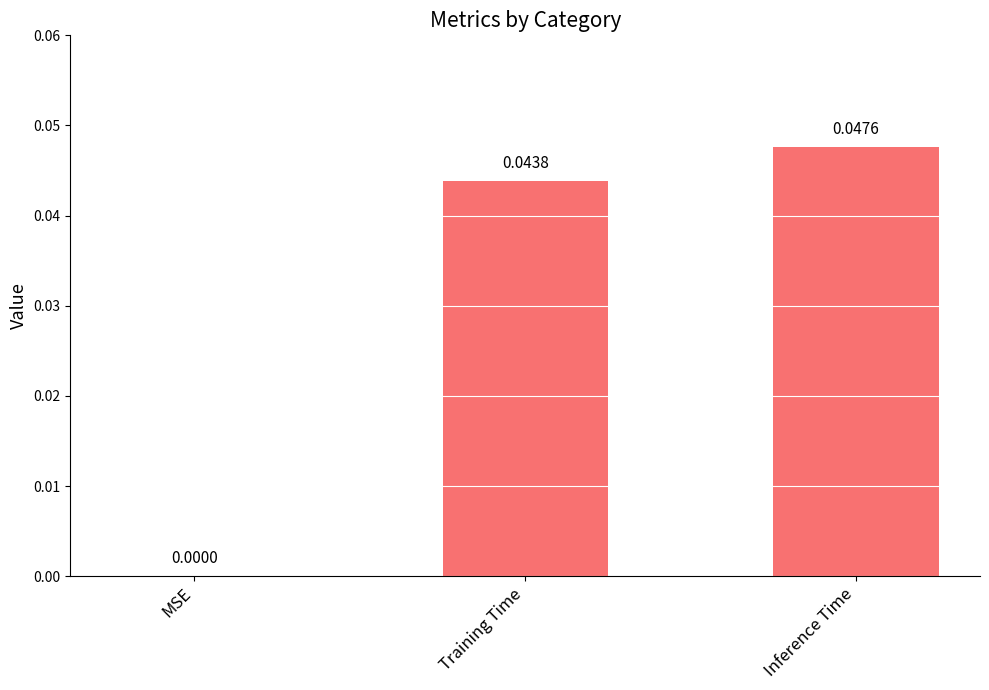

Between Training Time and MSE, which is larger?

Training Time